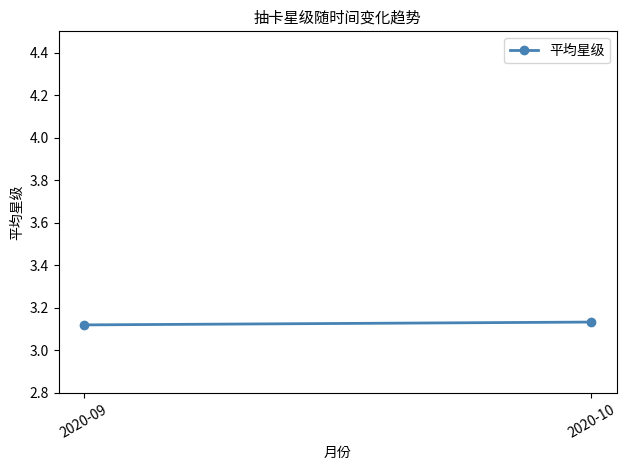

Which label corresponds to the smallest value in the chart?

2020-09